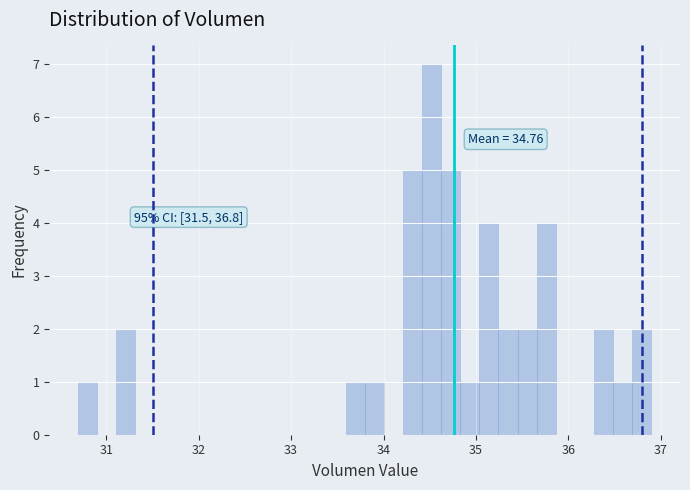

Read against the x-axis, roughly where is the centre of the tallest bar?

34.5